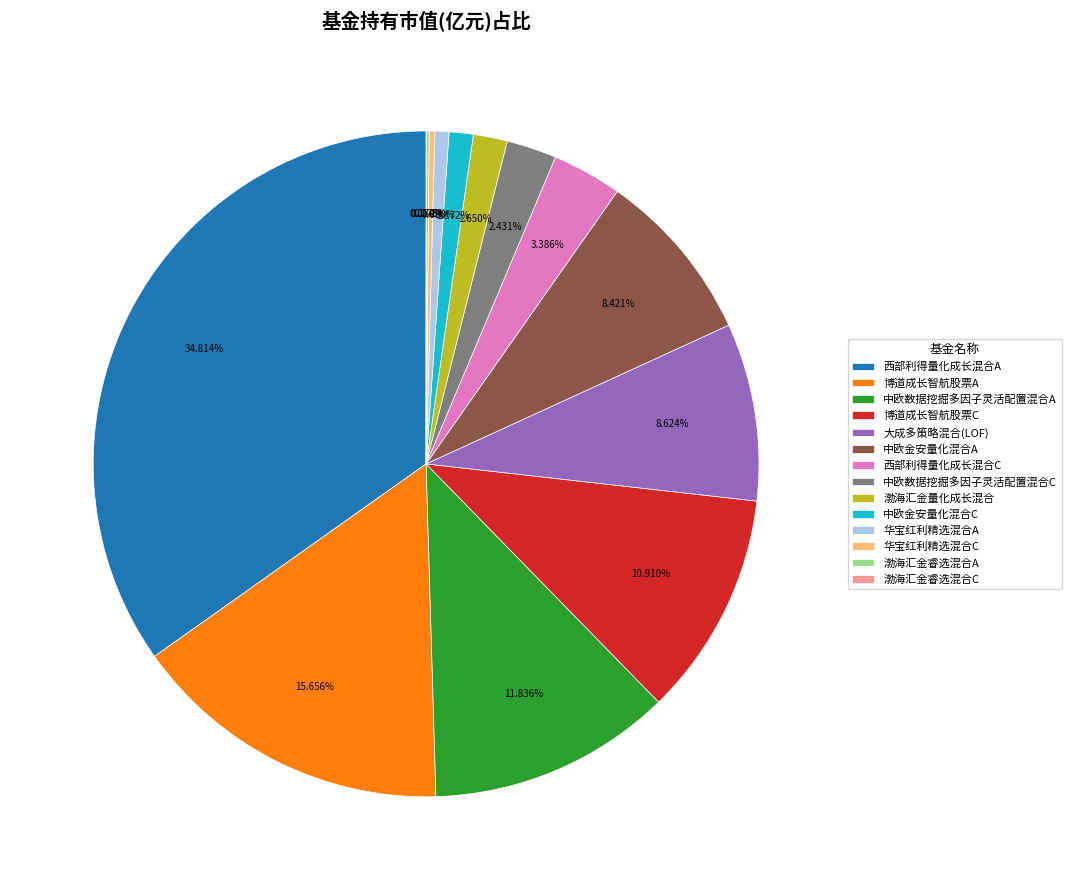

True or false: 西部利得量化成长混合A accounts for 47% of the total.

False